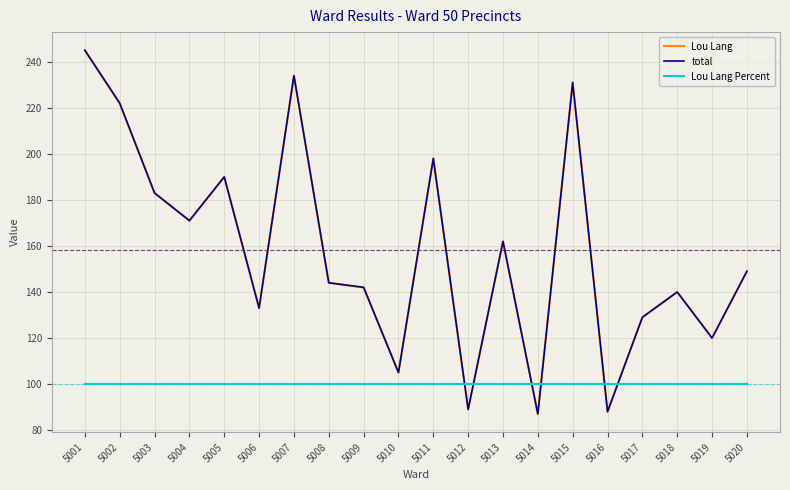

Does the chart display data point markers on the line(s)?

No